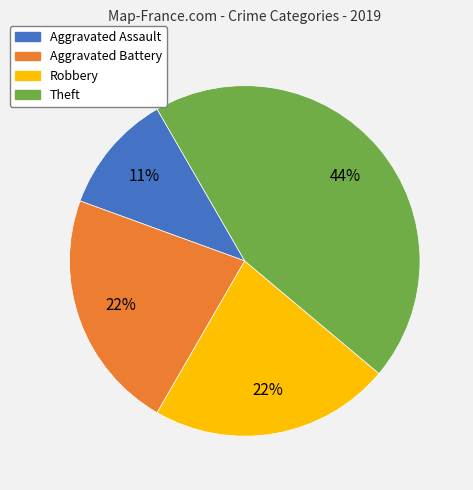

Does Robbery account for over 50% of the chart?

No